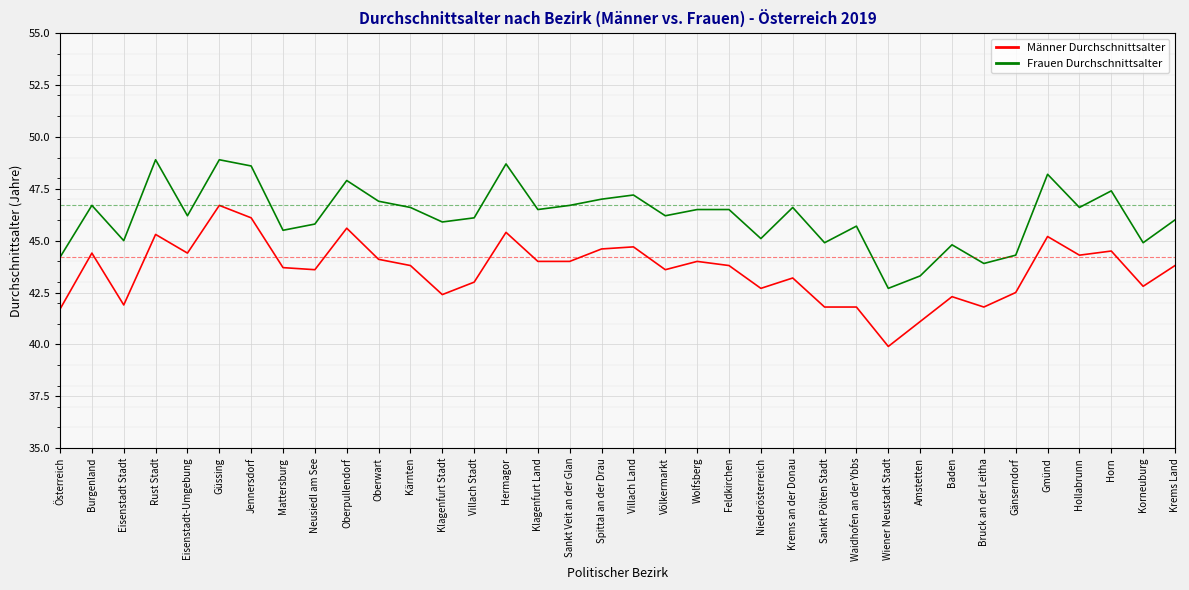

Which series has the largest total across all categories?

Frauen Durchschnittsalter